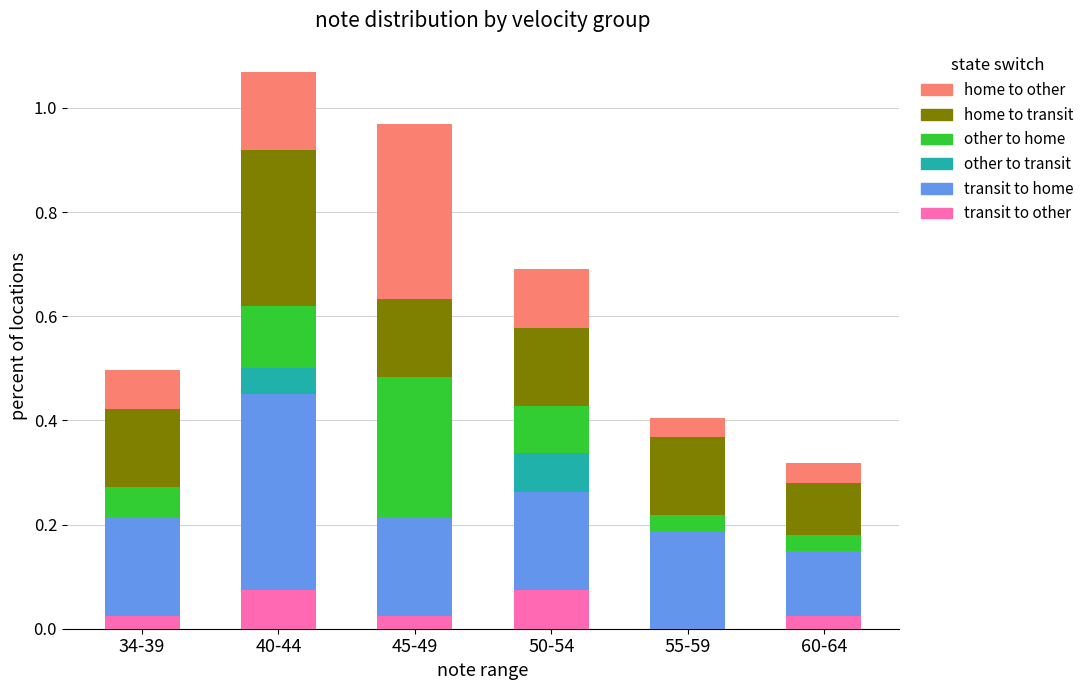

What is the label of the 3rd bar from the left?

45-49